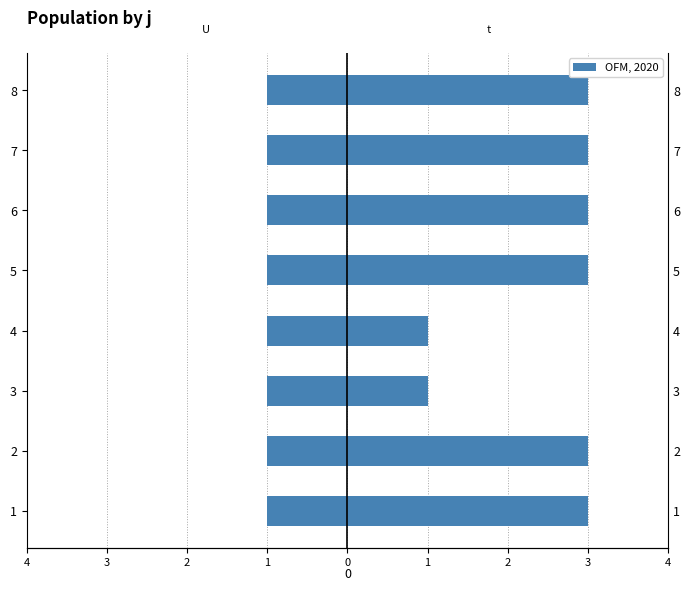

The t series shows 3.0 at 5. True or false?

True